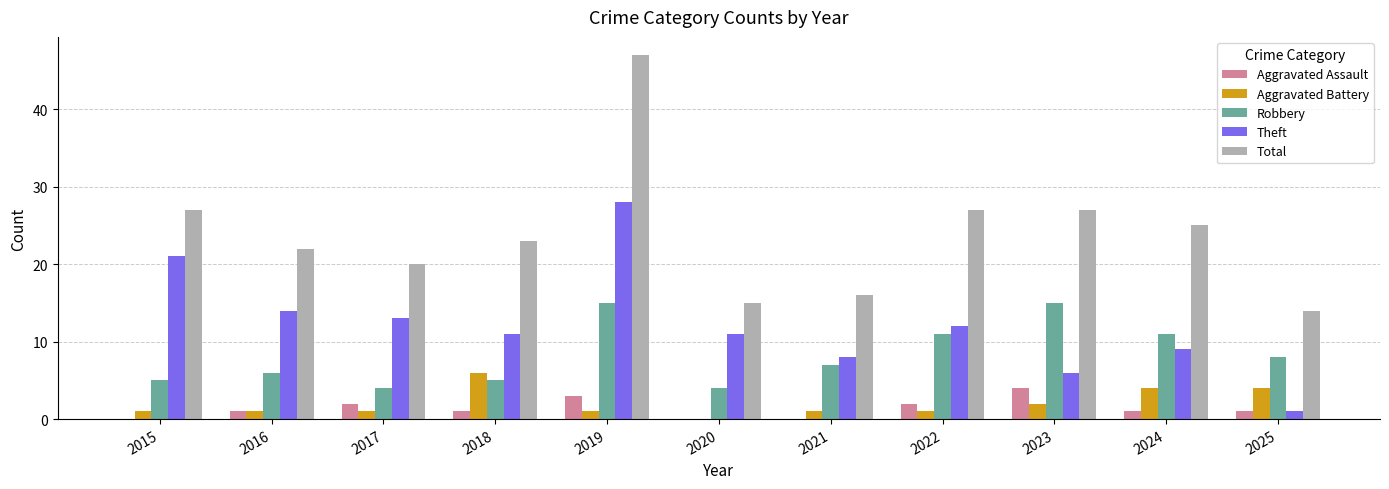

The Total series shows 9 at 2025. True or false?

False